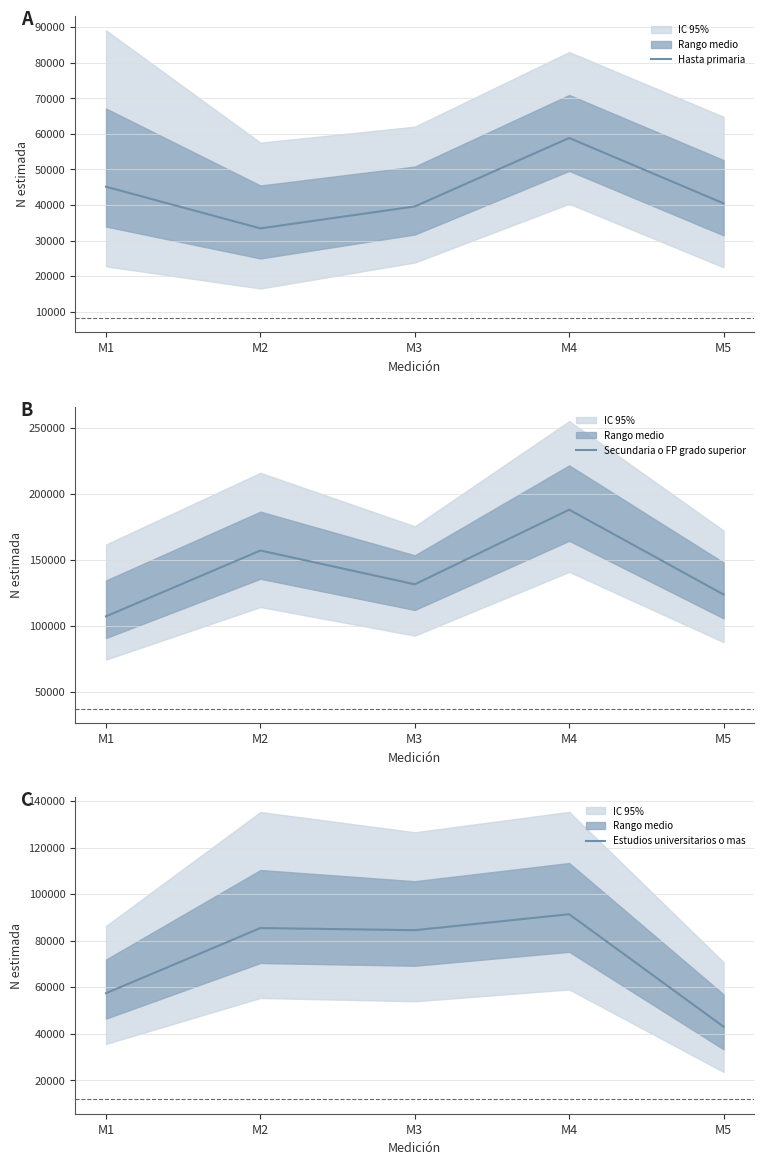

Which label corresponds to the smallest value in the chart?

M2